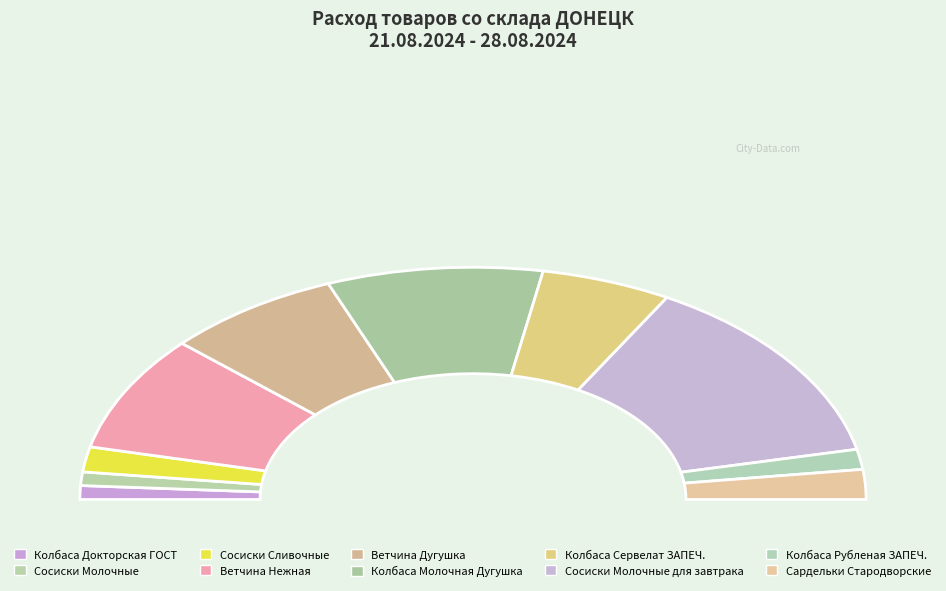

To the nearest percent, what portion does Колбаса Докторская ГОСТ represent?

2%